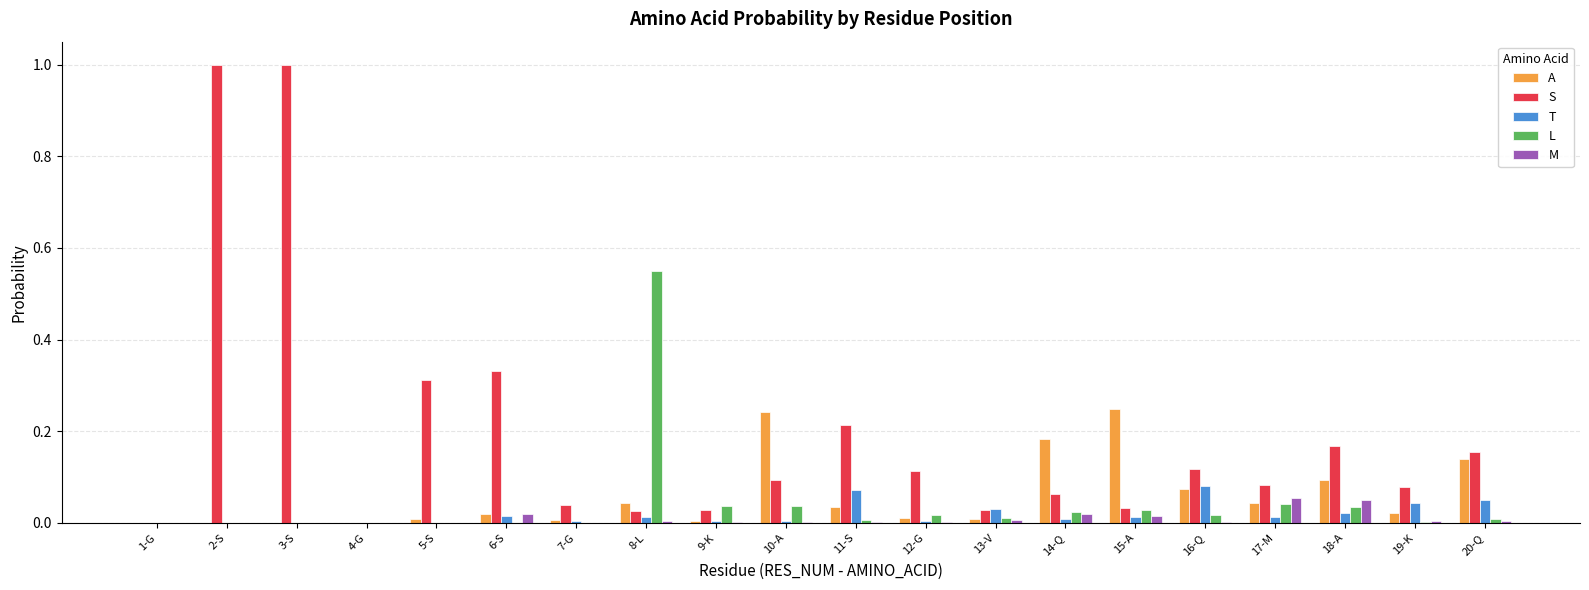

Is it true that A equals 0.1 at 16-Q?

True